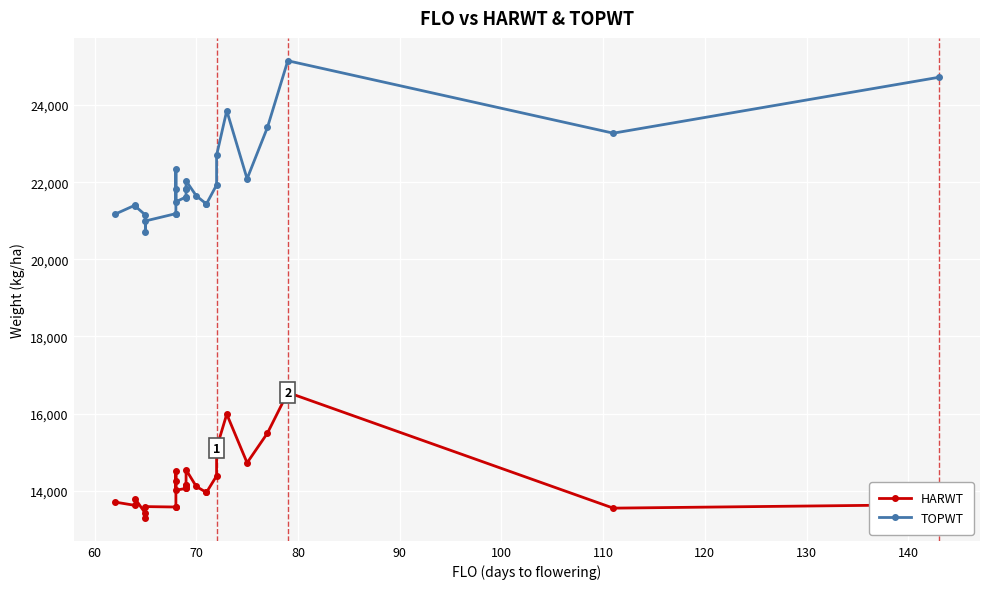

True or false: HARWT and TOPWT intersect in this chart.

False